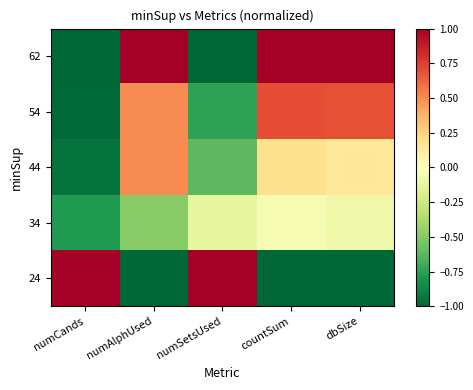

At how many categories does at least one series exceed 0?

5